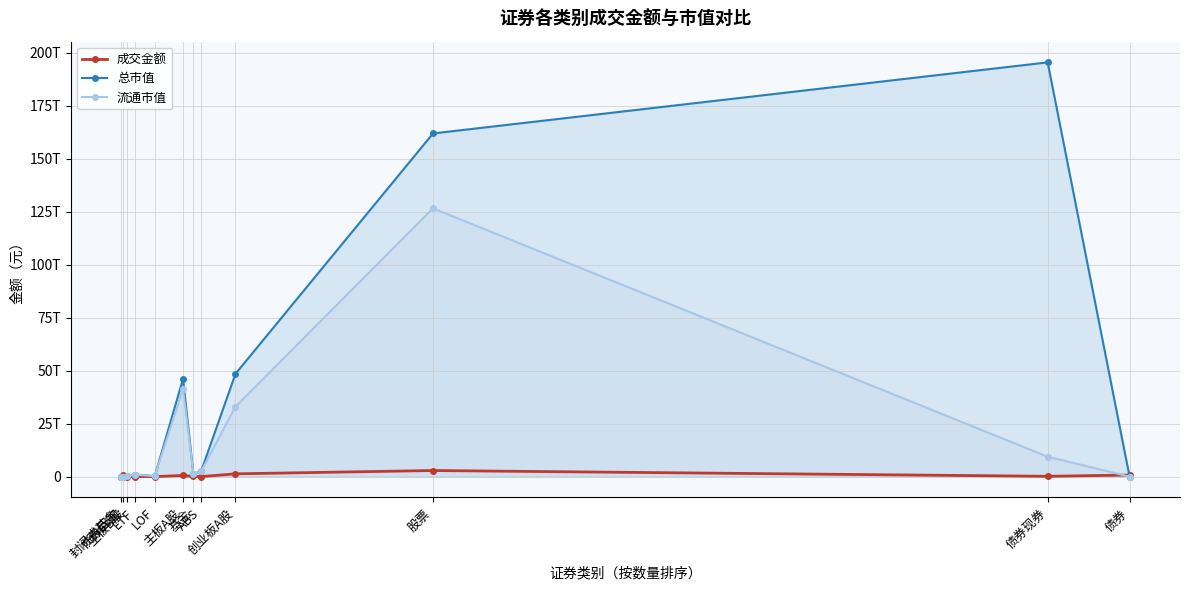

At how many categories does at least one series exceed 42087355022429?

4